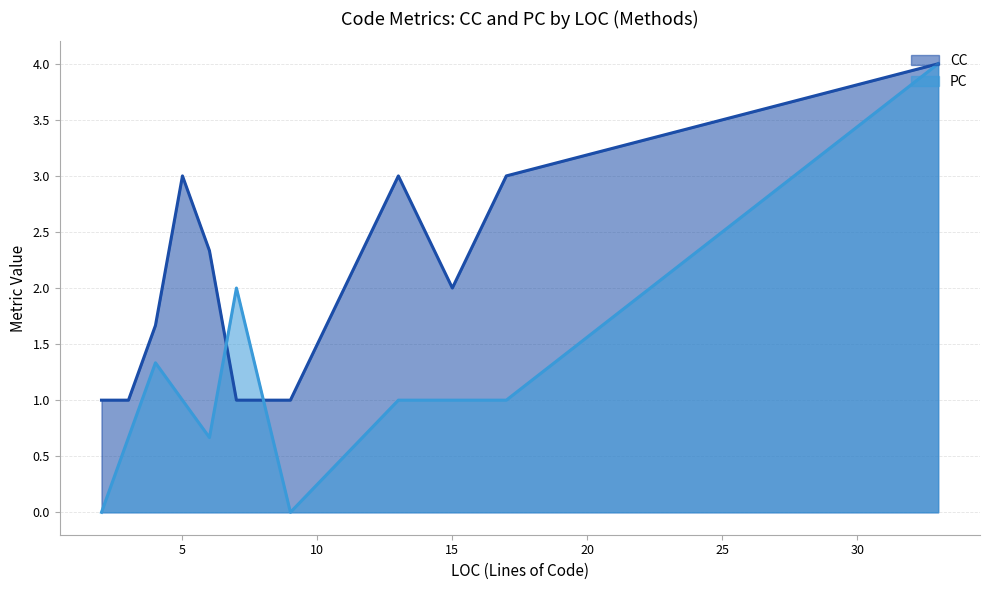

What is the maximum value for PC?

4.0